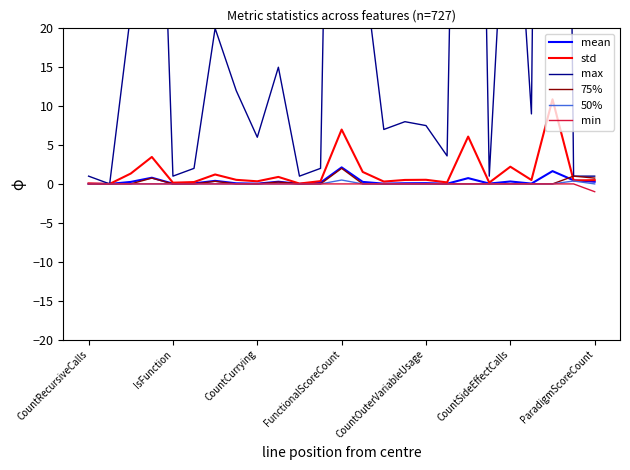

Rank the series at 18 from lowest to highest value.

75%, 50%, min, mean, std, max